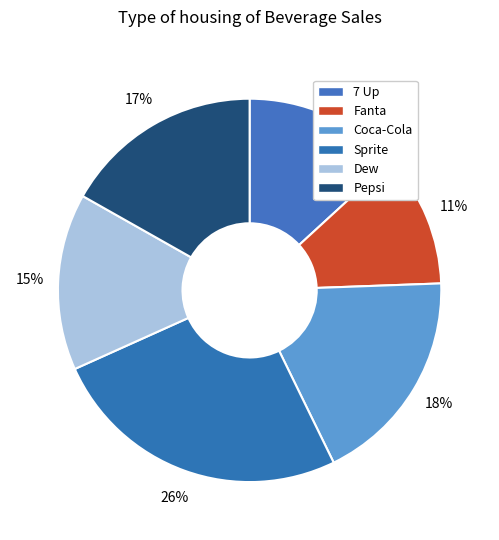

Count the number of slices in the pie.

6